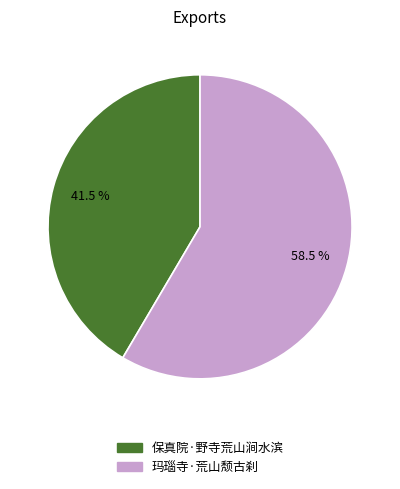

To the nearest percent, what is the difference between the 保真院·野寺荒山涧水滨 and 玛瑙寺·荒山颓古刹 slice percentages?

17%